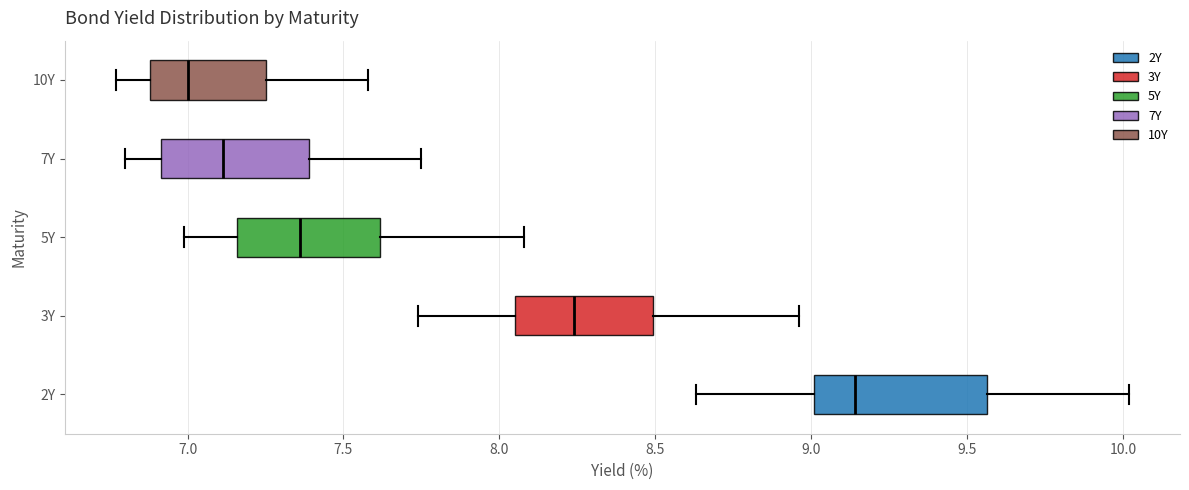

Reading bottom to top, read every box against the x-axis: the position of its median line, the range the box covers, and the ends of its whiskers. The values are not printed on the chart, so give them approximately, as read against the axis.

2Y: median 9.15, box 9.00 to 9.55, whiskers 8.65 to 10.00
3Y: median 8.25, box 8.05 to 8.50, whiskers 7.75 to 8.95
5Y: median 7.35, box 7.15 to 7.60, whiskers 7.00 to 8.10
7Y: median 7.10, box 6.90 to 7.40, whiskers 6.80 to 7.75
10Y: median 7.00, box 6.90 to 7.25, whiskers 6.75 to 7.60